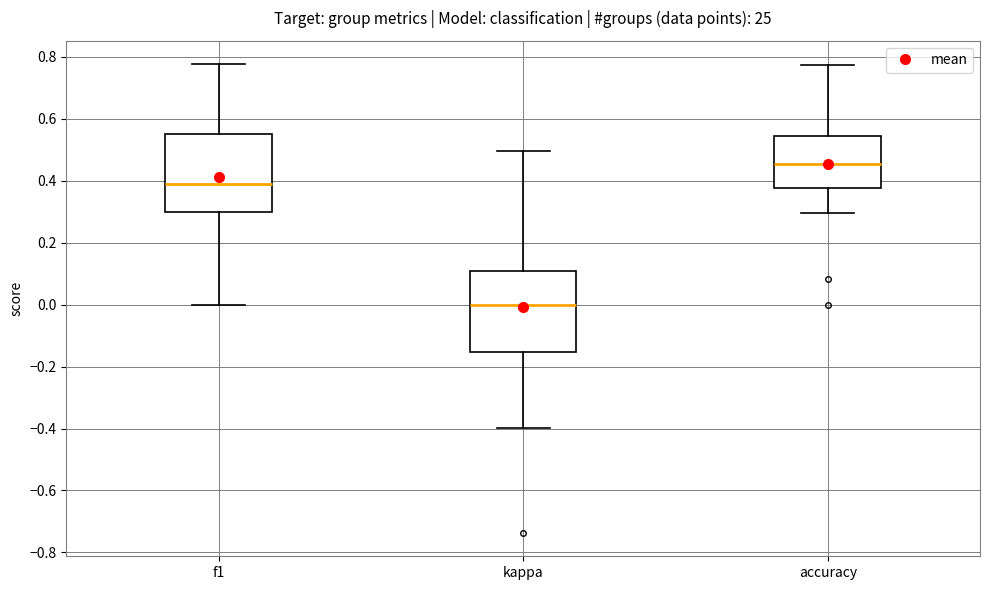

Which box's median line is the highest?

accuracy